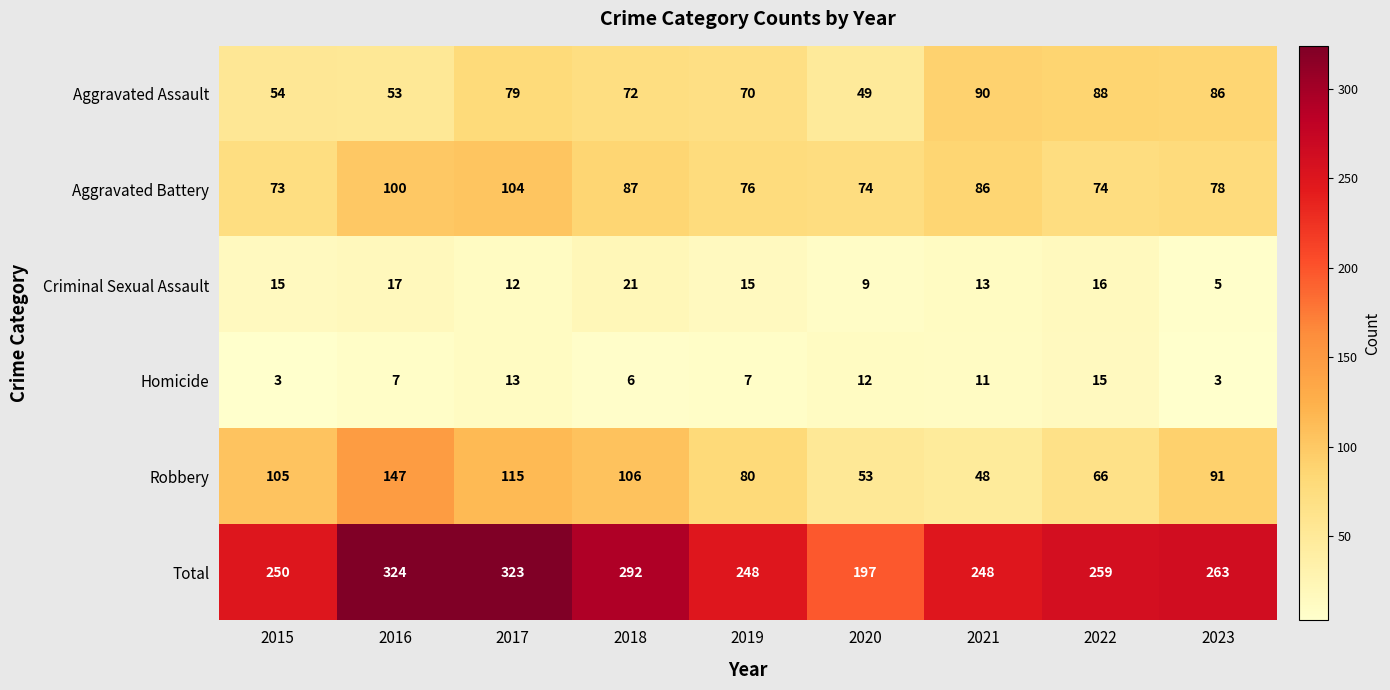

What is the greatest value displayed?

324